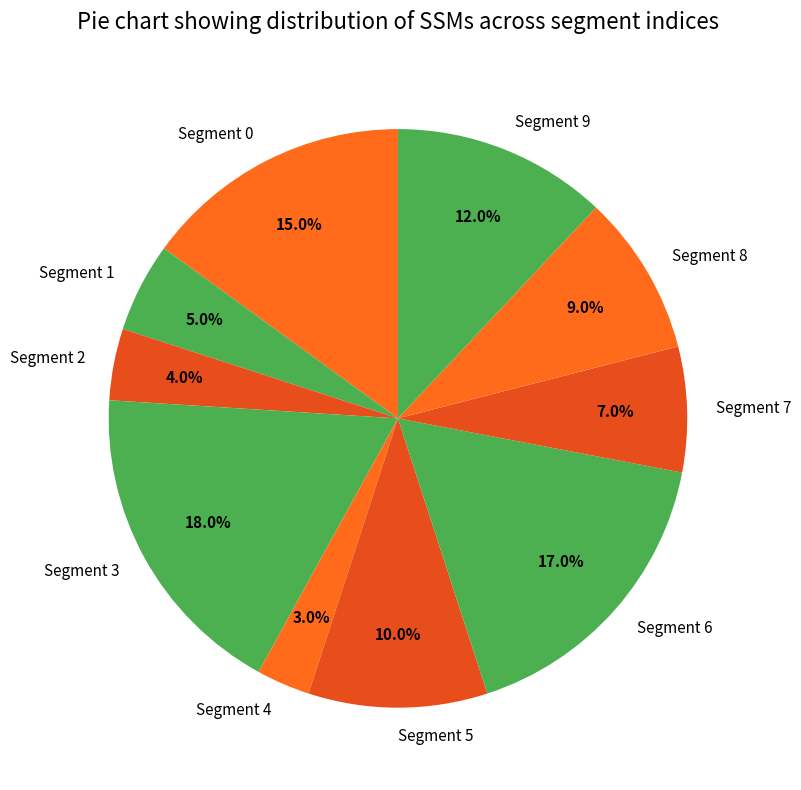

Do Segment 8 and Segment 4 together represent more than half of the pie?

No